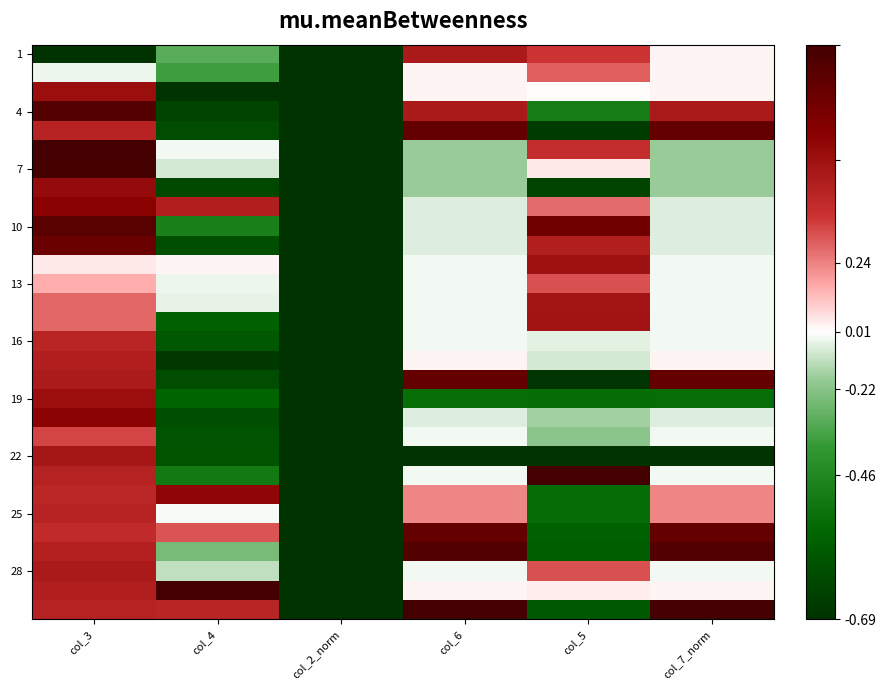

At which category is the sum across all series the highest?

col_3